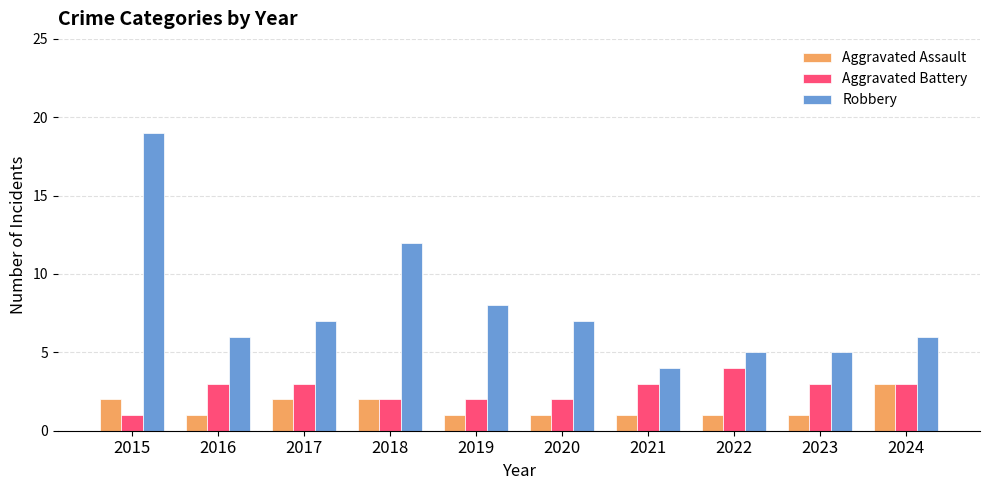

Reading left to right, transcribe all the data shown in this chart.

Aggravated Assault: 2	1	2	2	1	1	1	1	1	3
Aggravated Battery: 1	3	3	2	2	2	3	4	3	3
Robbery: 19	6	7	12	8	7	4	5	5	6